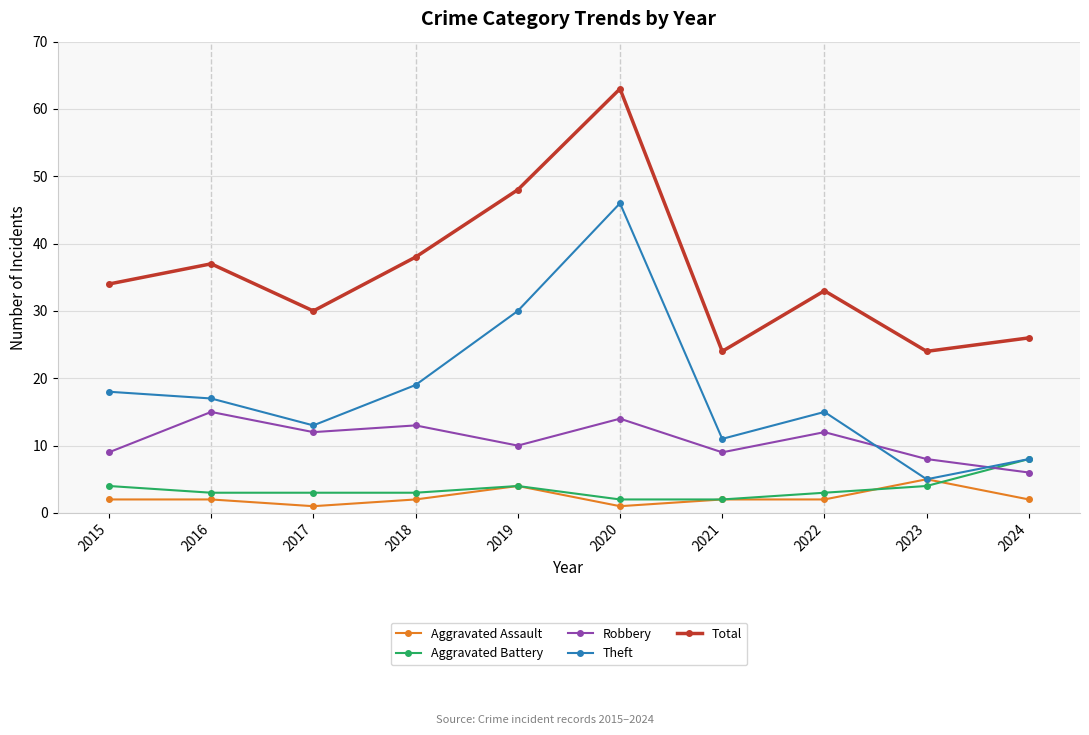

Is it true that Total equals 24 at 2023?

True